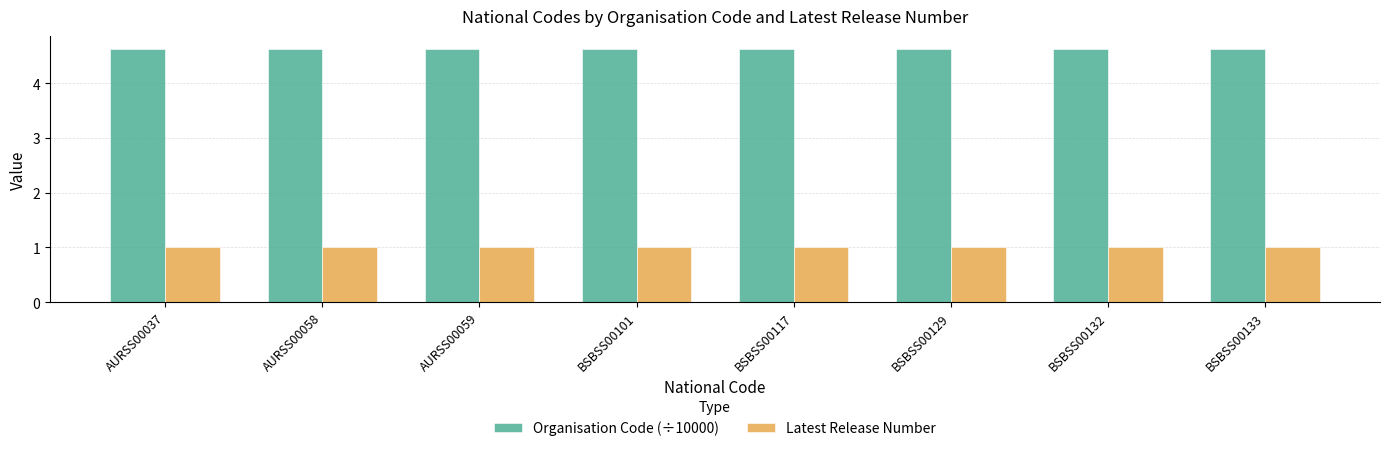

How many distinct data groups are displayed?

2